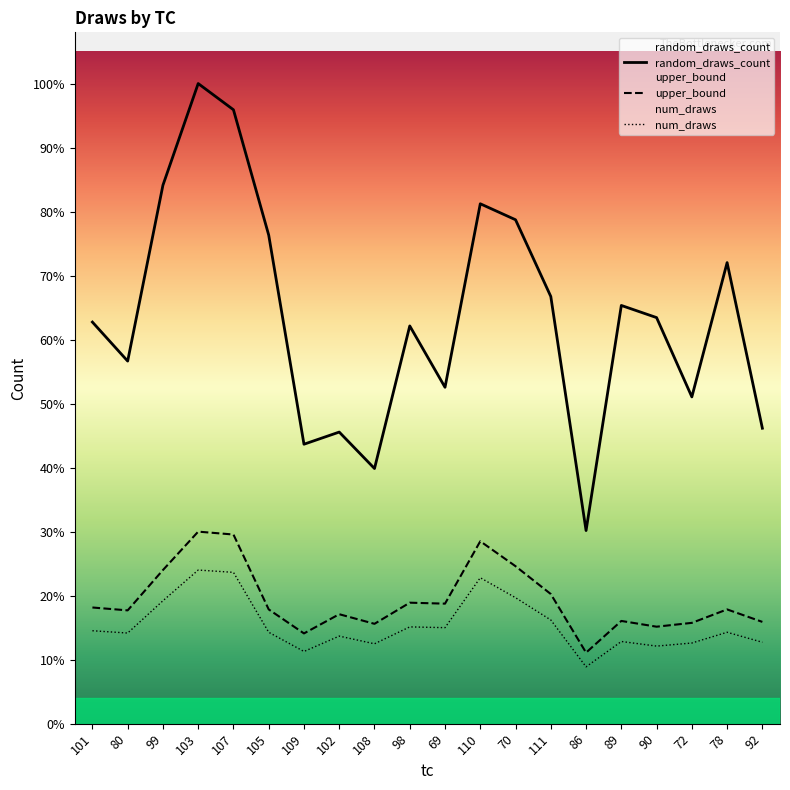

Is this an area chart (filled region under the line)?

No